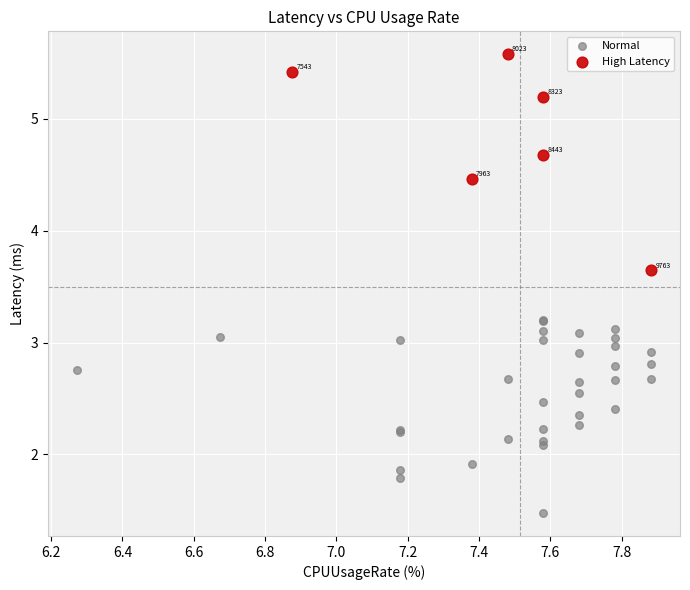

Which series contains the lowest Y value?

Normal